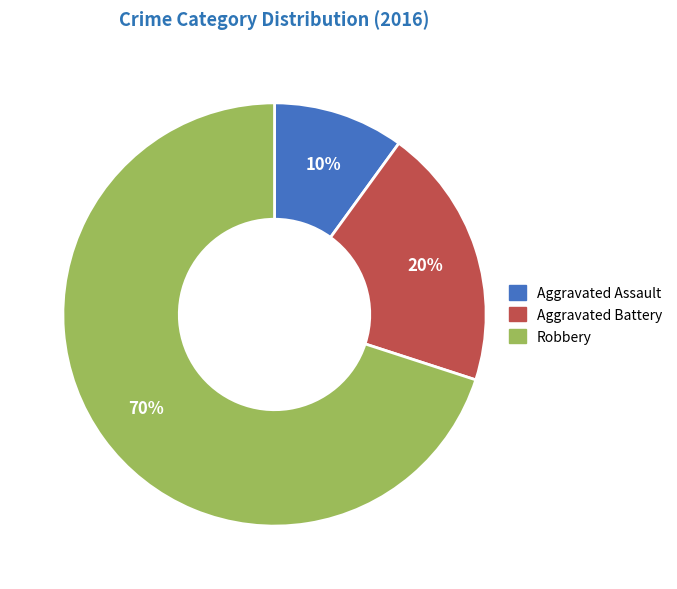

Count the number of slices in the pie.

3